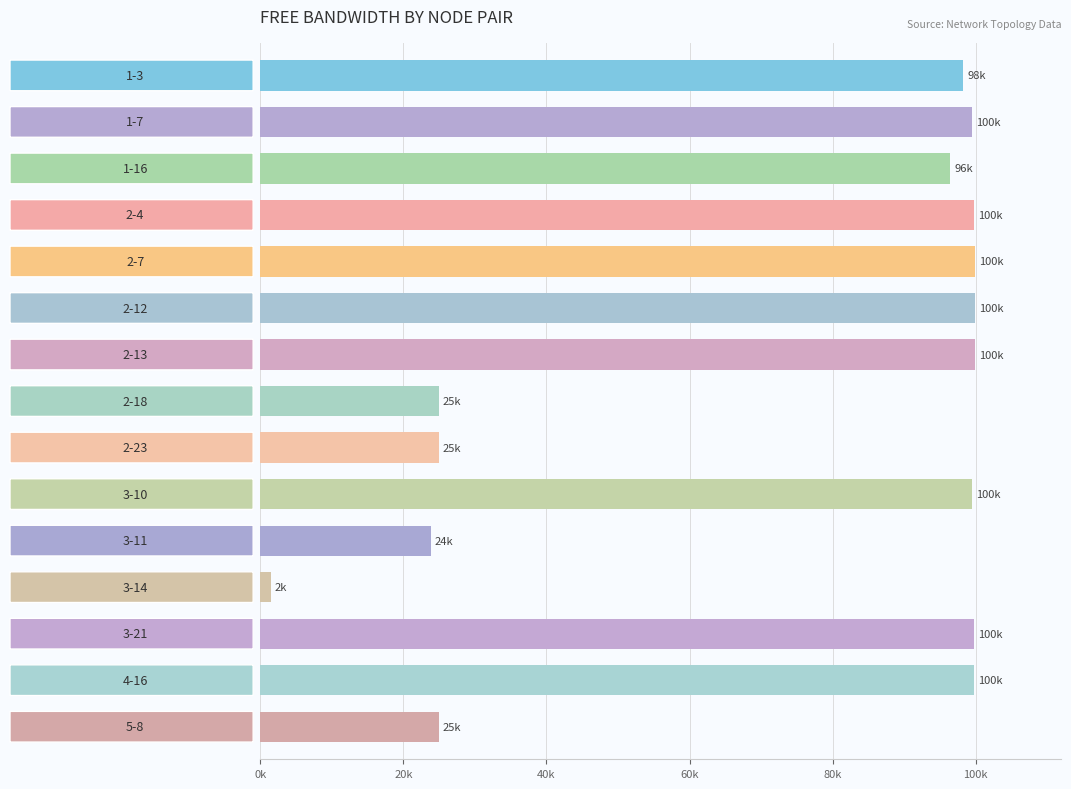

How many series are shown in this chart?

1